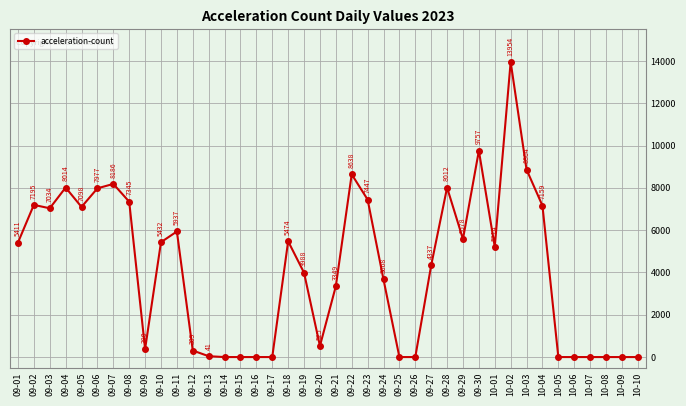

True or false: the data shows 5474 at 09-18.

True